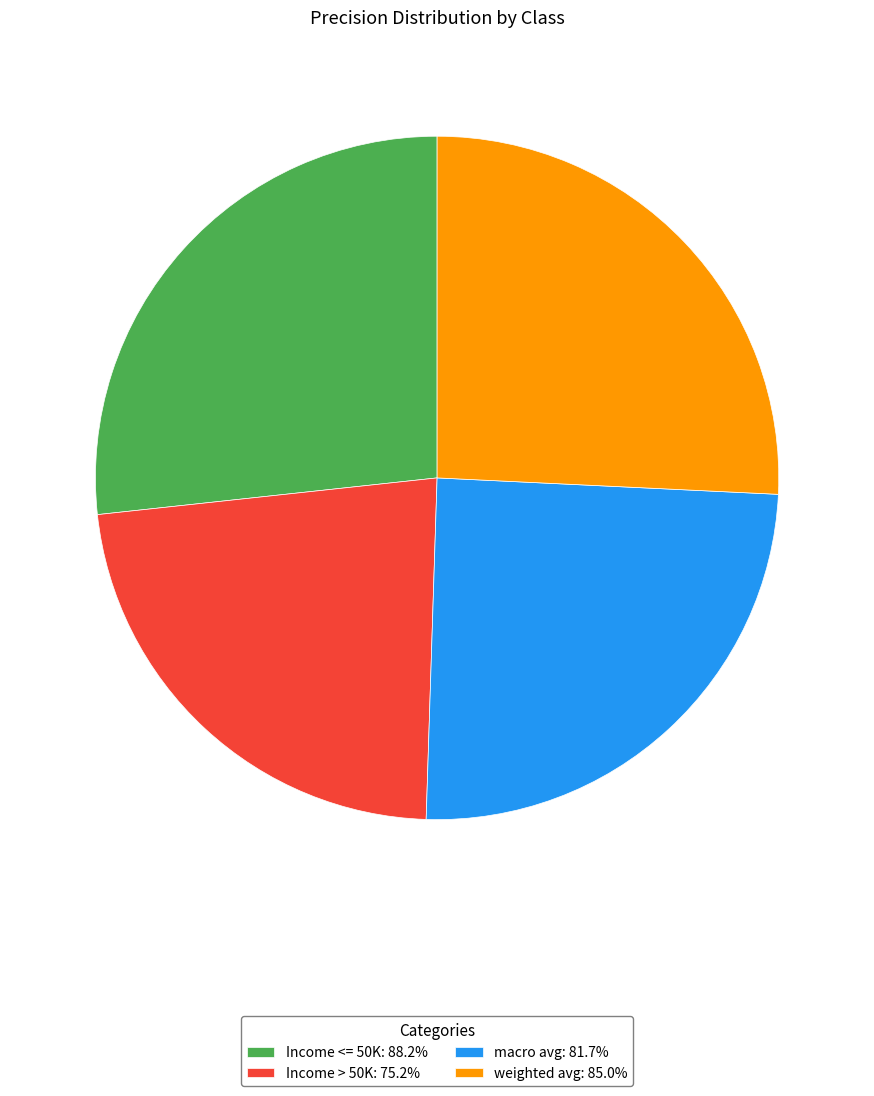

How many slices are in this pie chart?

4